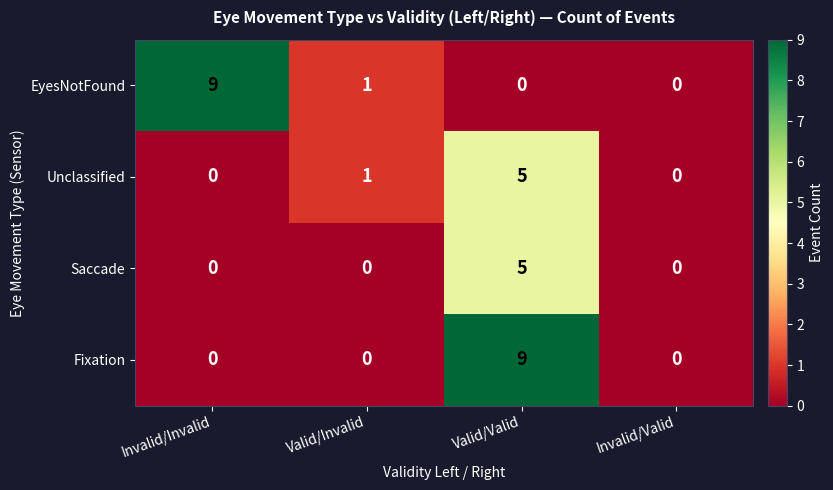

True or false: Saccade has a value of 3 at Valid/Valid.

False